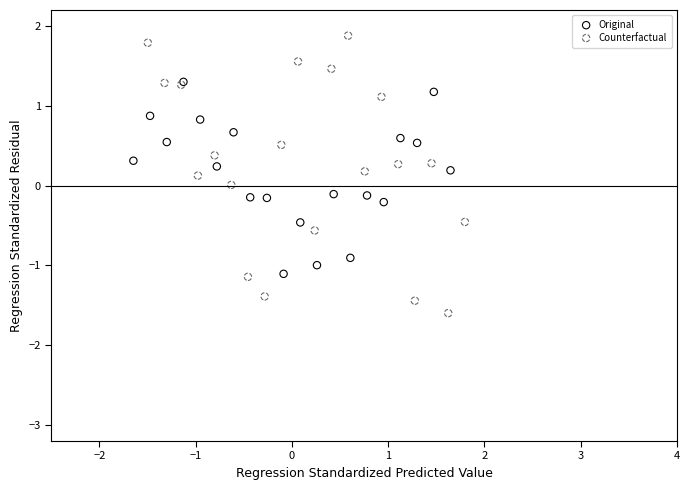

Which series reaches the maximum Y coordinate?

Counterfactual